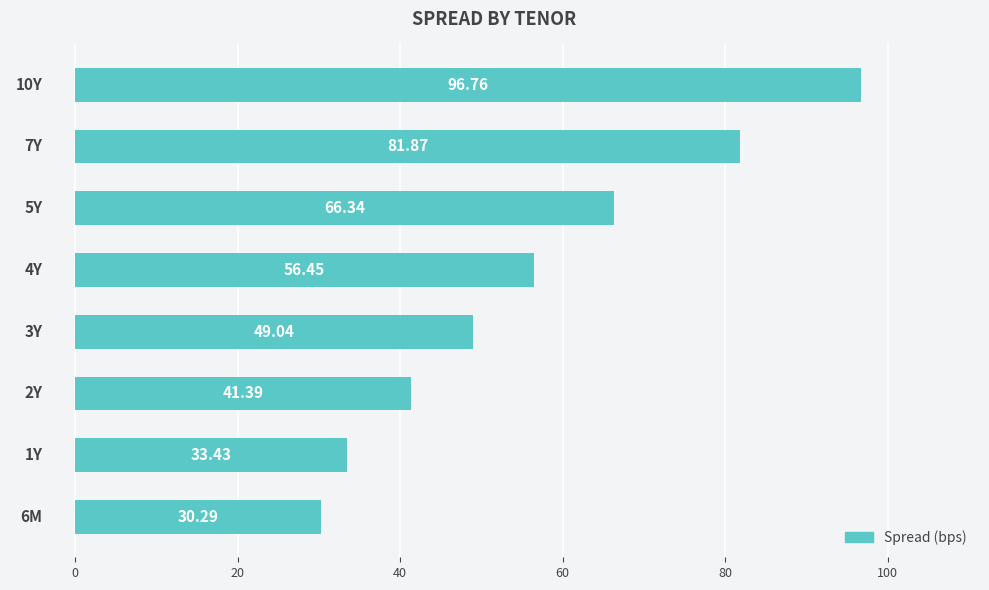

What is the maximum value shown in the chart?

96.8